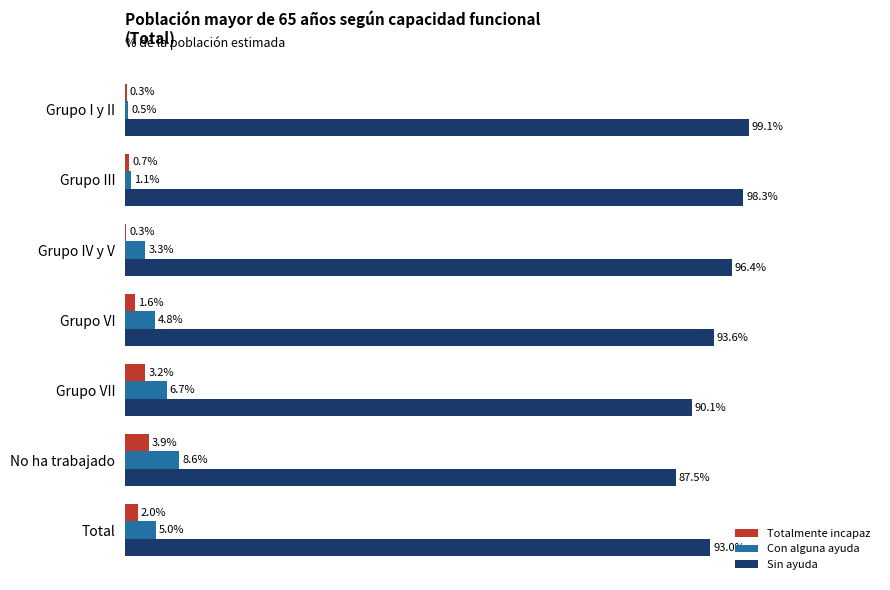

Where is Totalmente incapaz nearest to the value 2?

Total